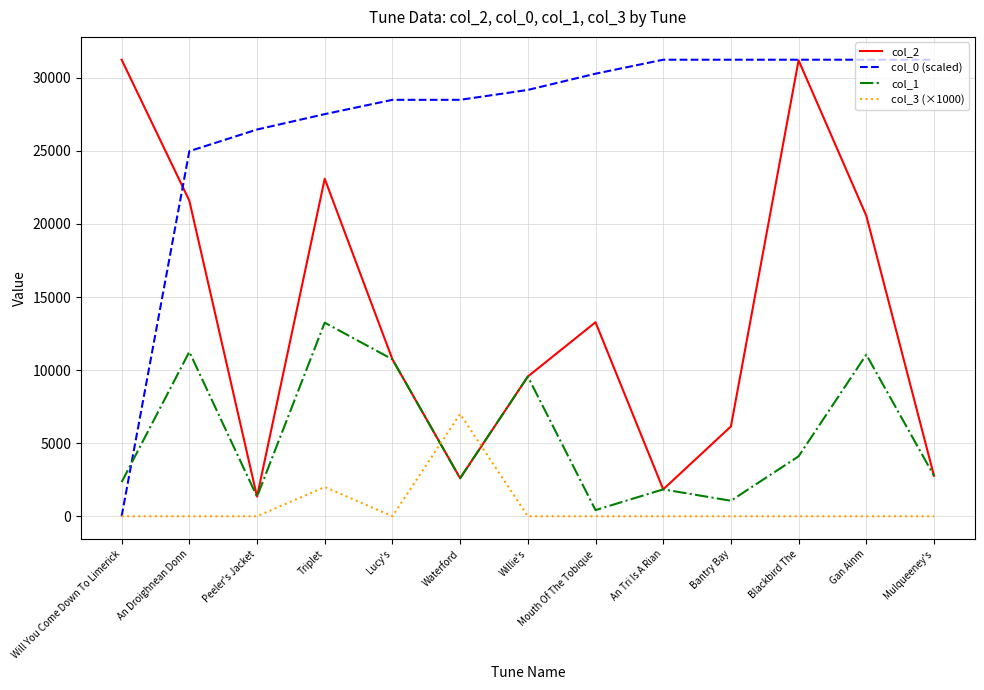

What is the difference between the maximum and minimum values in the col_3 (×1000) series?

7000.0